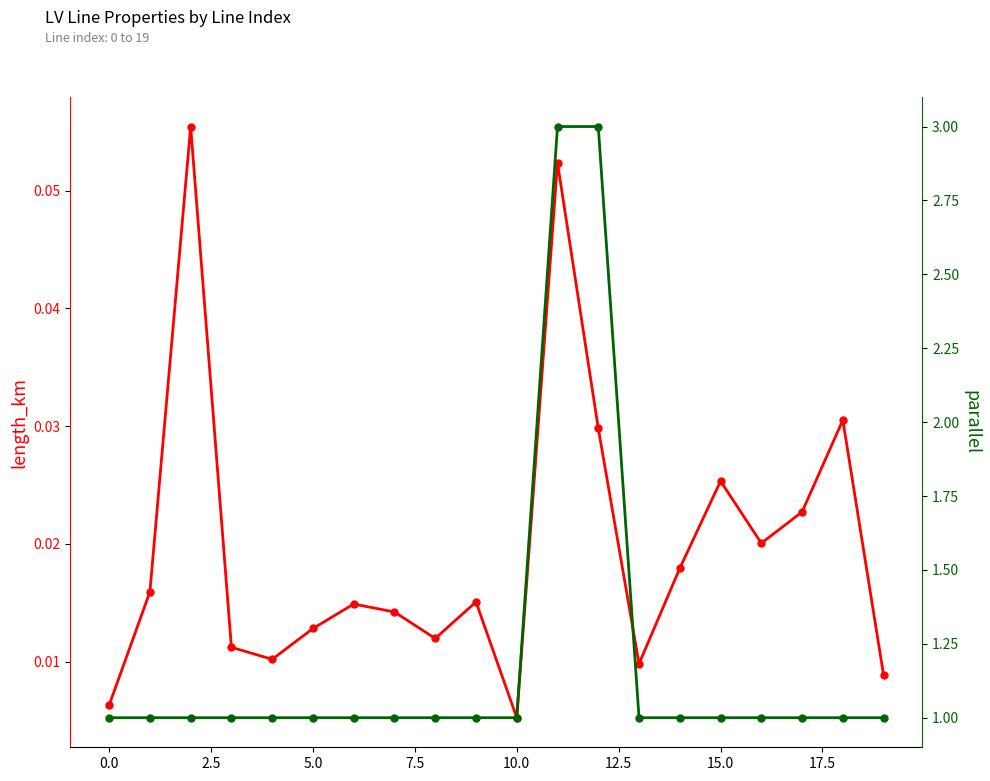

How many parallel values are between 1 and 2?

18